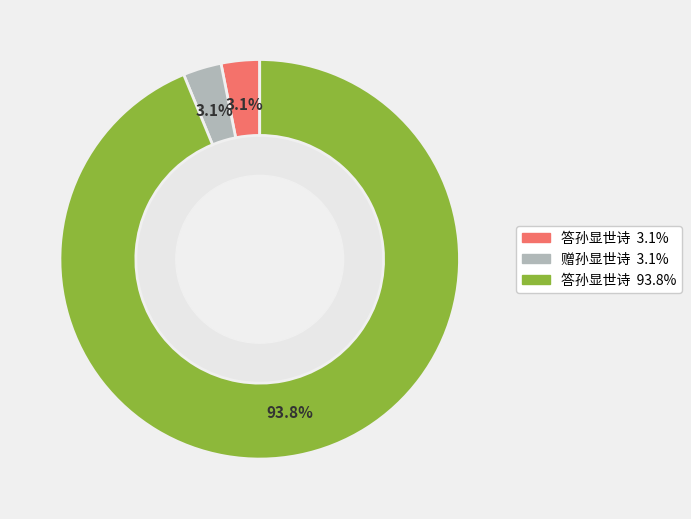

Is there any slice that represents more than half of the pie?

Yes